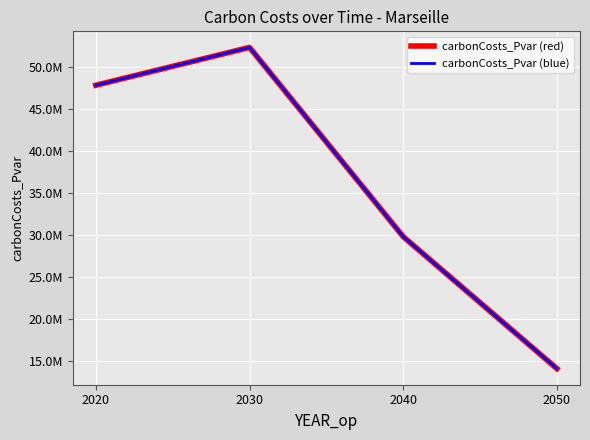

True or false: carbonCosts_Pvar (red) and carbonCosts_Pvar (blue) intersect in this chart.

False